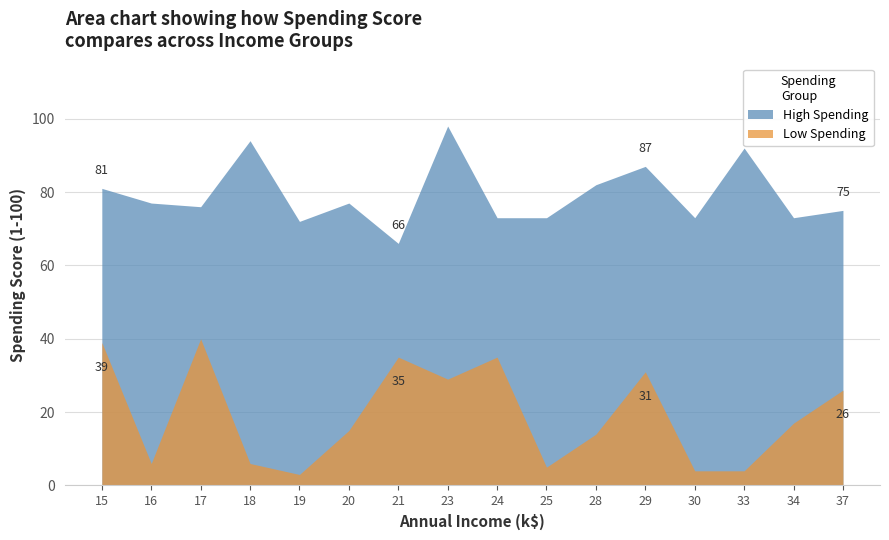

Which series has the largest total across all categories?

High Spending